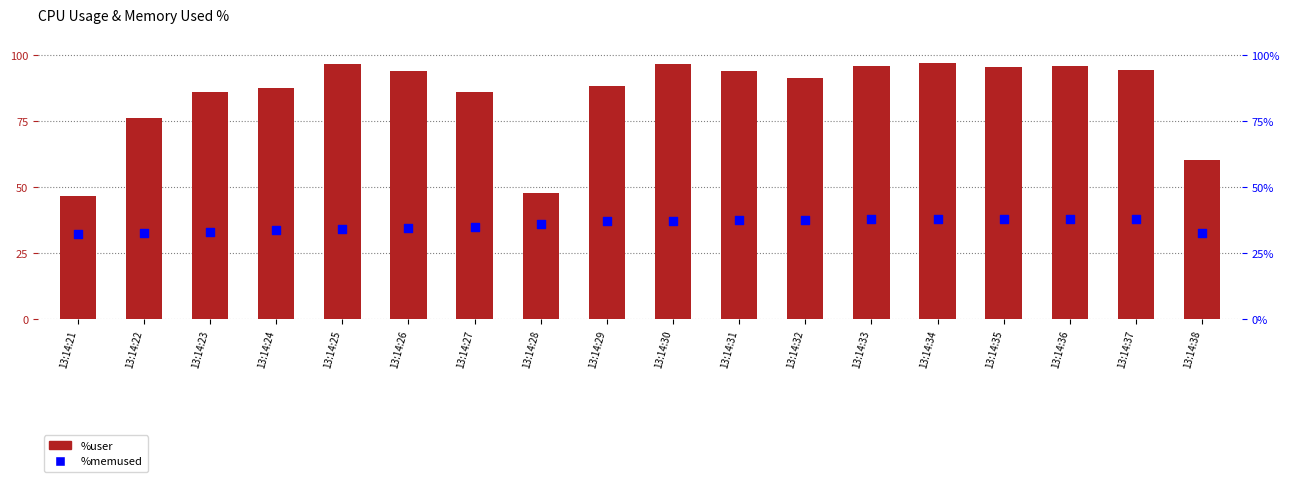

Which series contains the highest Y value?

%user